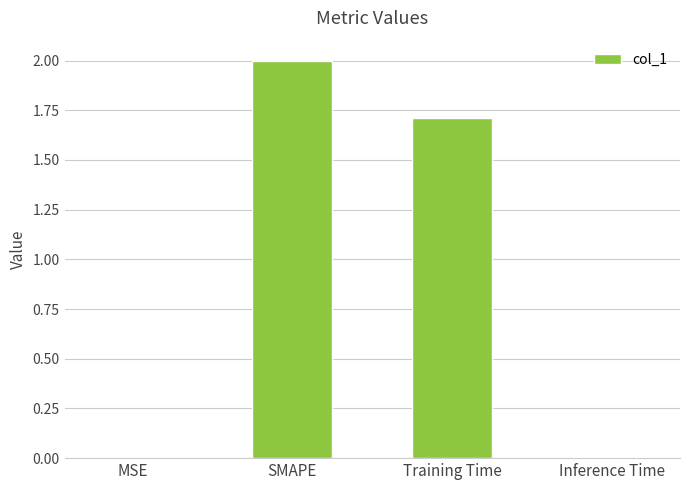

The chart shows a value of 2.8 at Training Time. True or false?

False